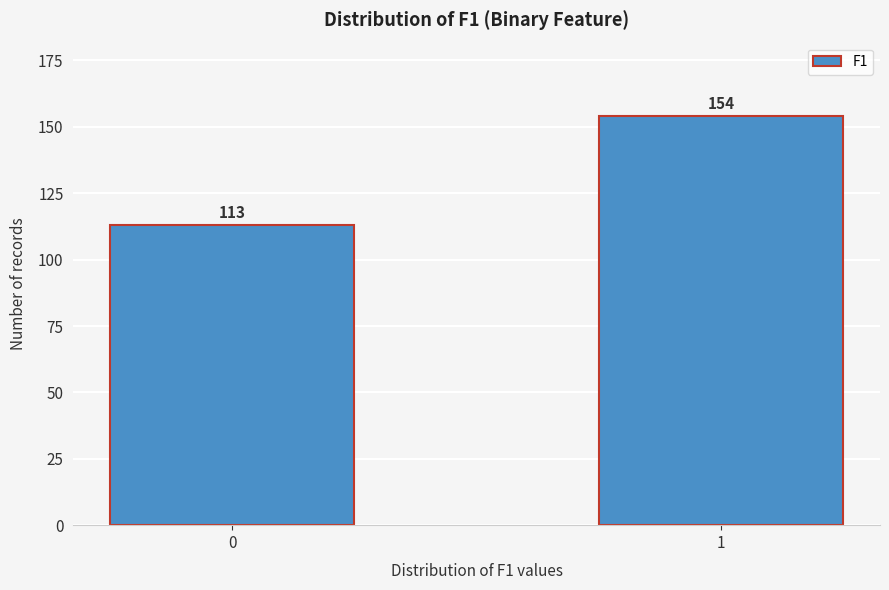

Reading left to right, list all the values displayed in this chart.

113	154